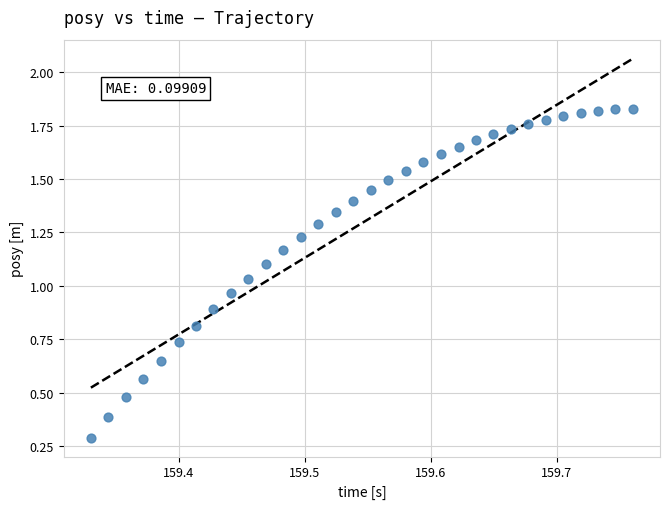

What is the range of X values (max minus min)?

0.4